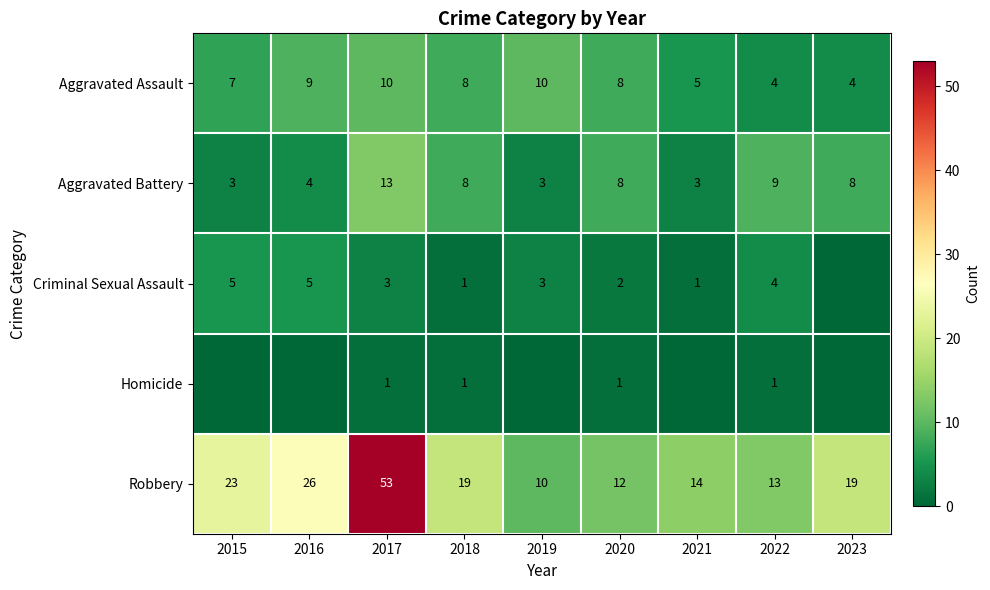

What is the difference between the Aggravated Assault values at 2015 and 2017?

3